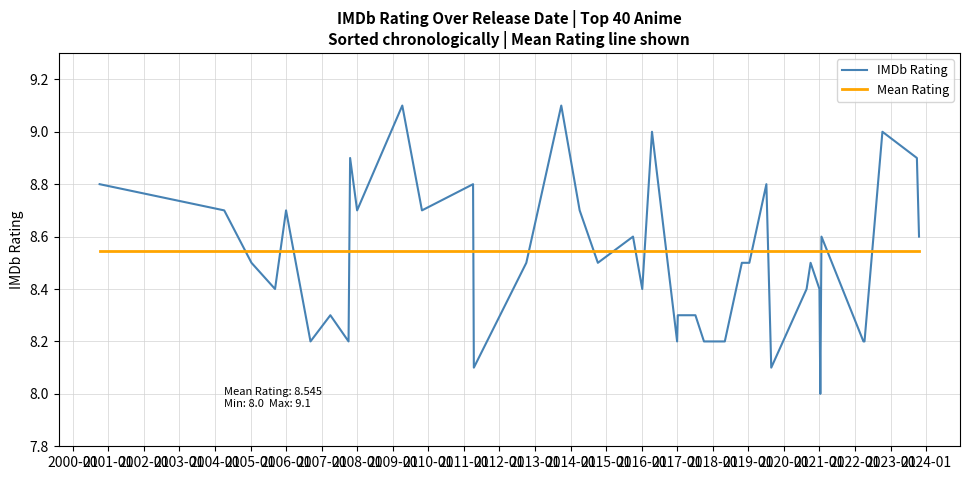

Count the number of categories in the chart.

40